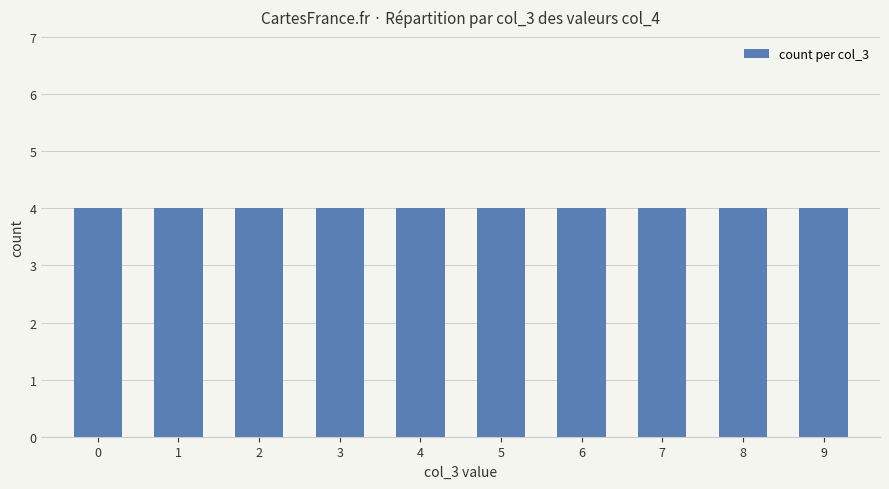

Rank the categories by value from highest to lowest.

col_3=9, col_3=8, col_3=7, col_3=6, col_3=5, col_3=4, col_3=3, col_3=2, col_3=1, col_3=0